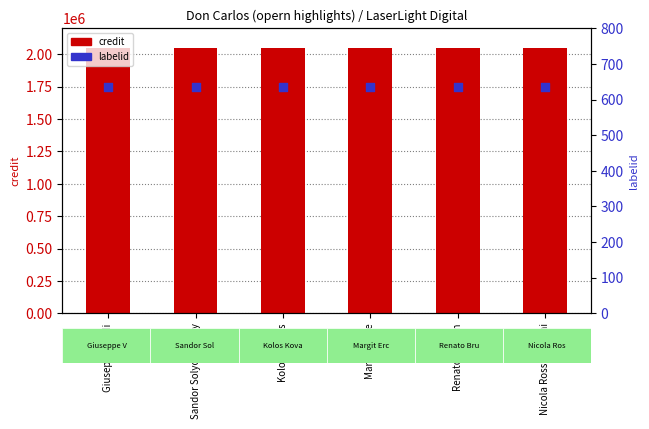

What is the total value across all series at Kolos Kovats?

2051416